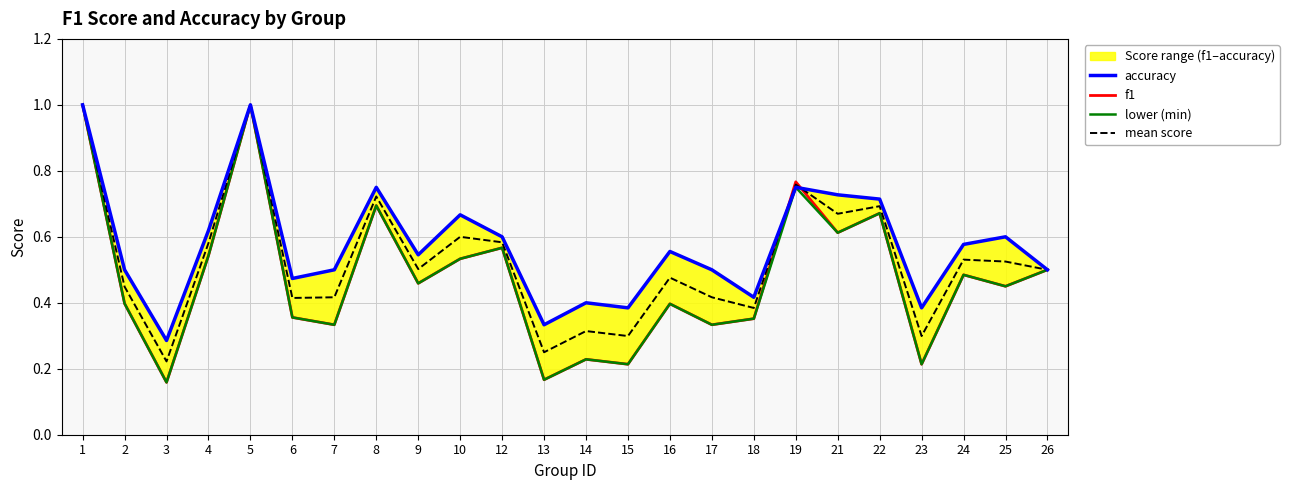

What is the sum of all lower (min) values?

11.4